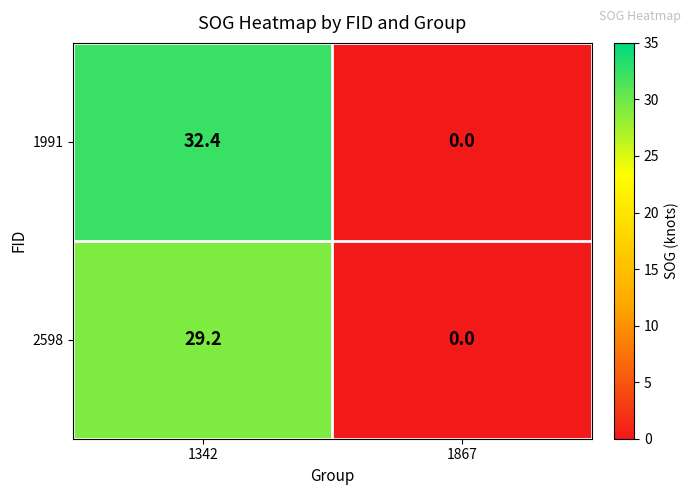

Which series changed the most between 1342 and 1867?

1991